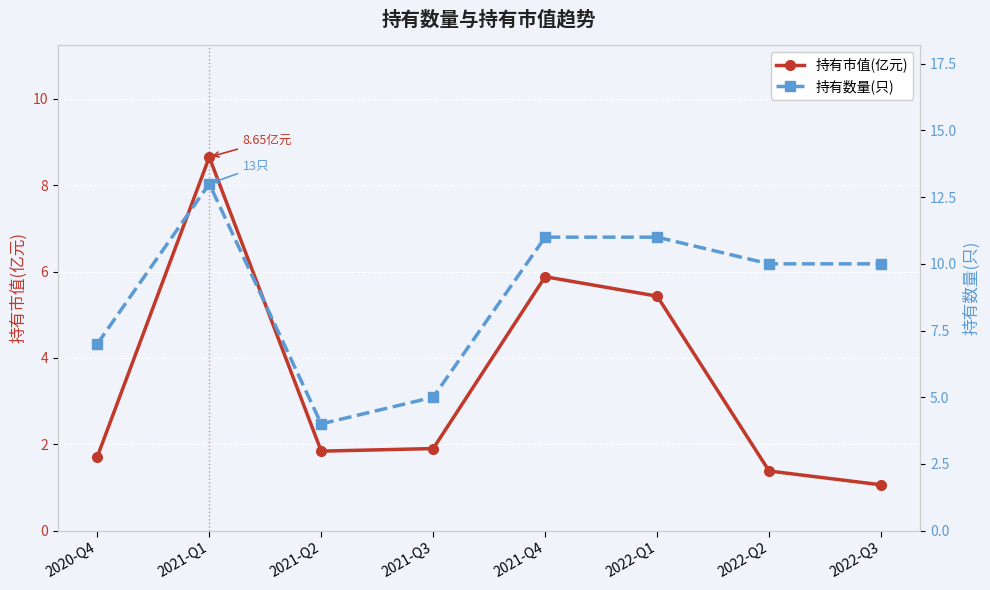

Does the chart display data point markers on the line(s)?

Yes